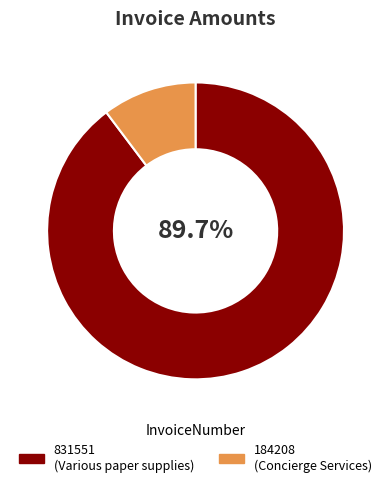

How many segments does this pie chart have?

2